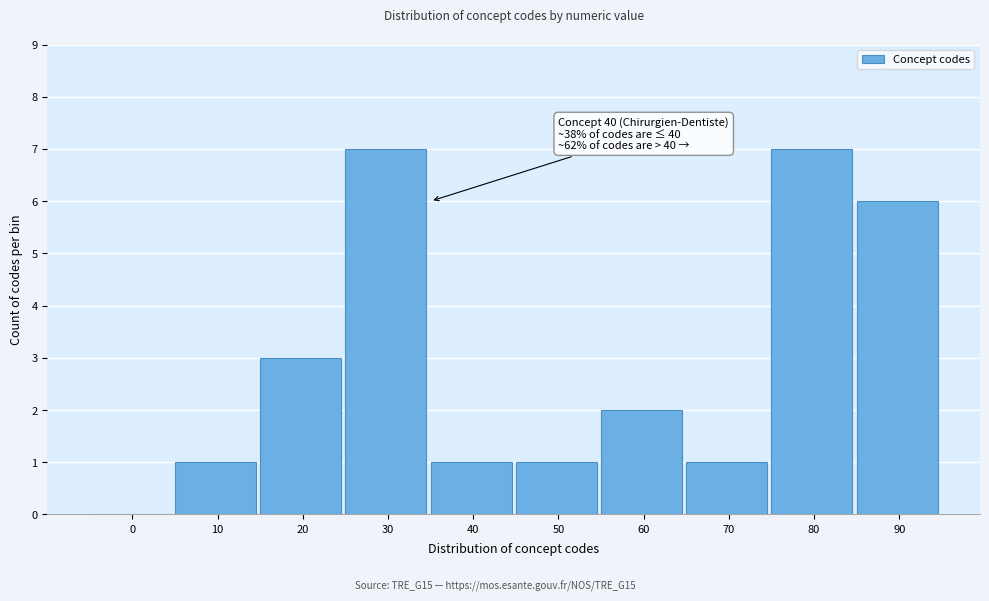

Reading right to left, transcribe all the data shown in this chart.

90=6	80=7	70=1	60=2	50=1	40=1	30=7	20=3	10=1	0=0